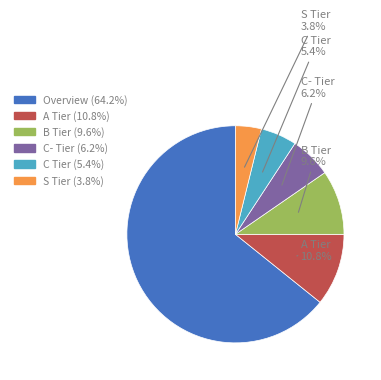

Is there a majority slice in this chart?

Yes